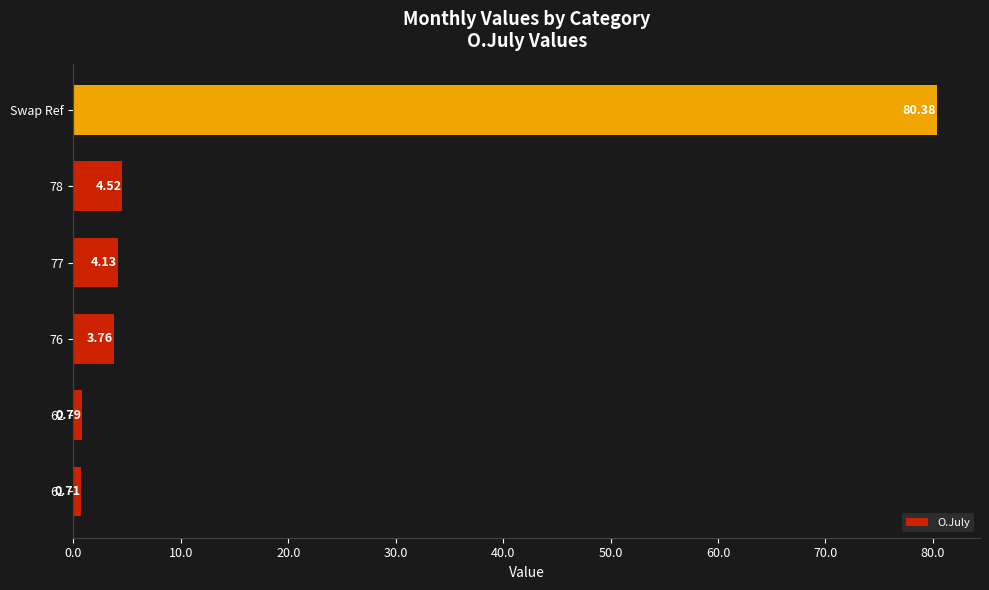

Are the bars grouped side by side (vs. stacked)?

No